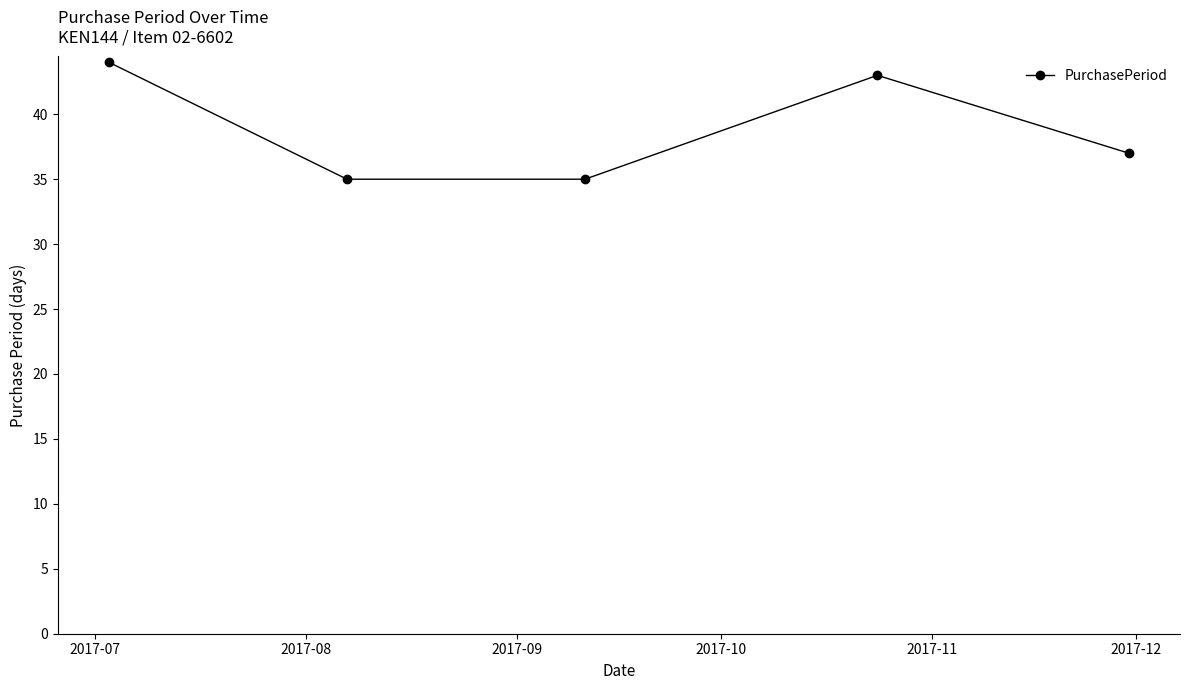

How many distinct data groups are displayed?

1